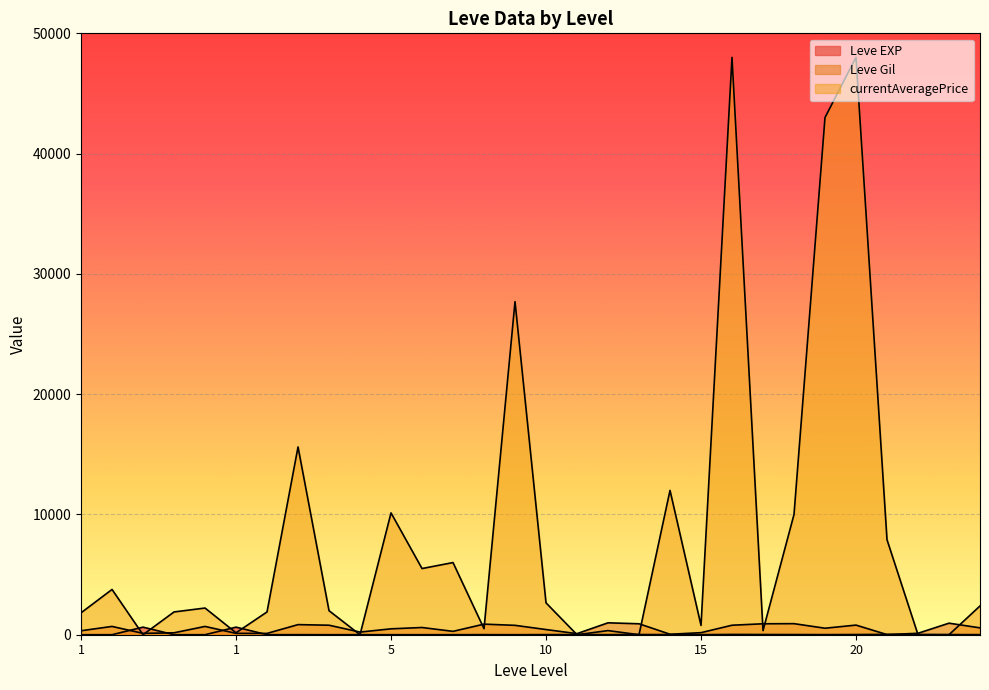

In currentAveragePrice, how many points are lower than both neighbors (excluding endpoints)?

9